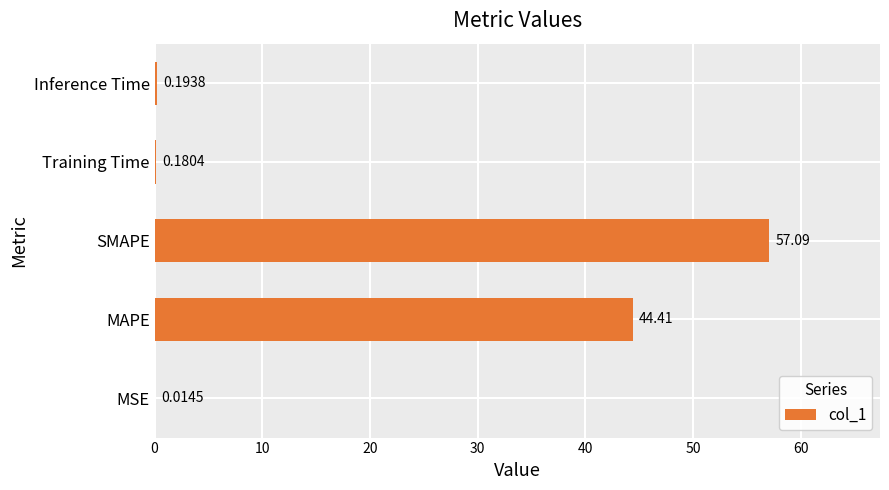

Where is the data nearest to the value 28?

MAPE